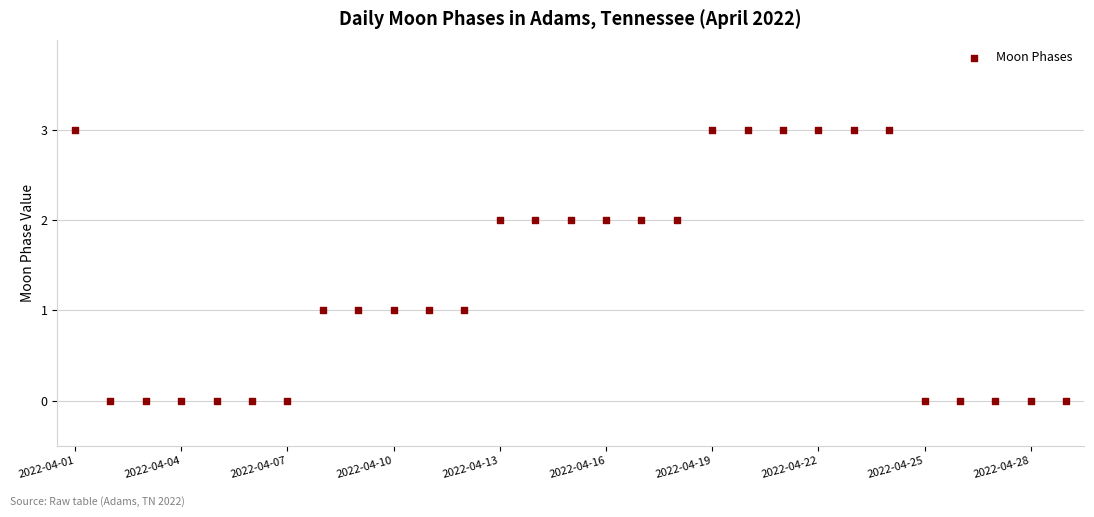

What is the range of Y values (max minus min)?

3